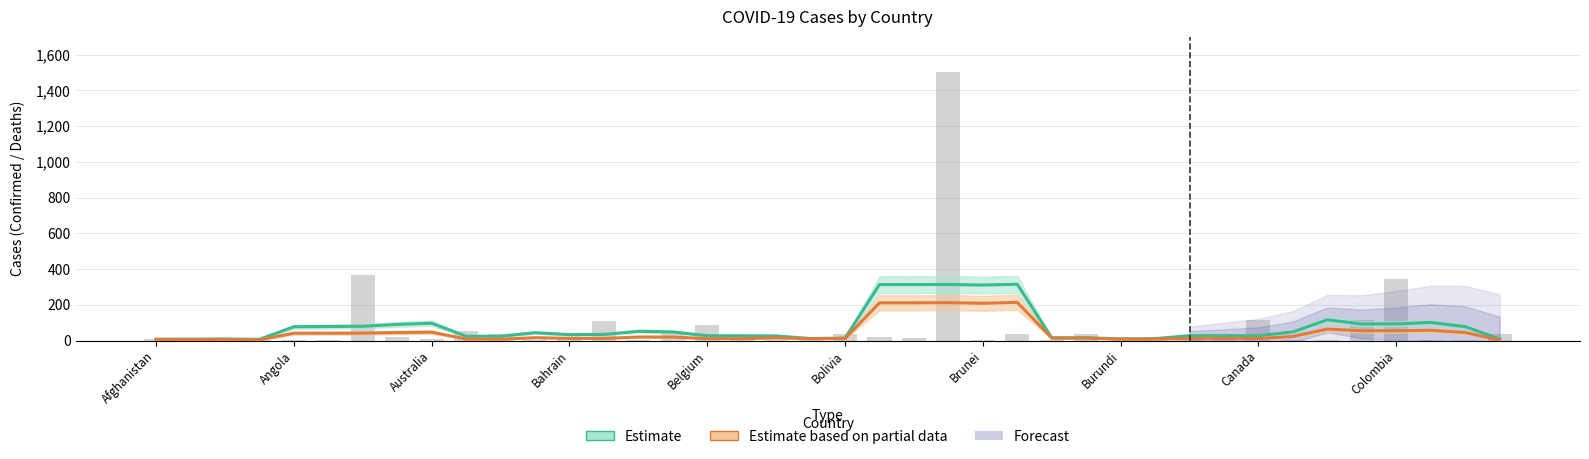

How many bars are there in total?

120